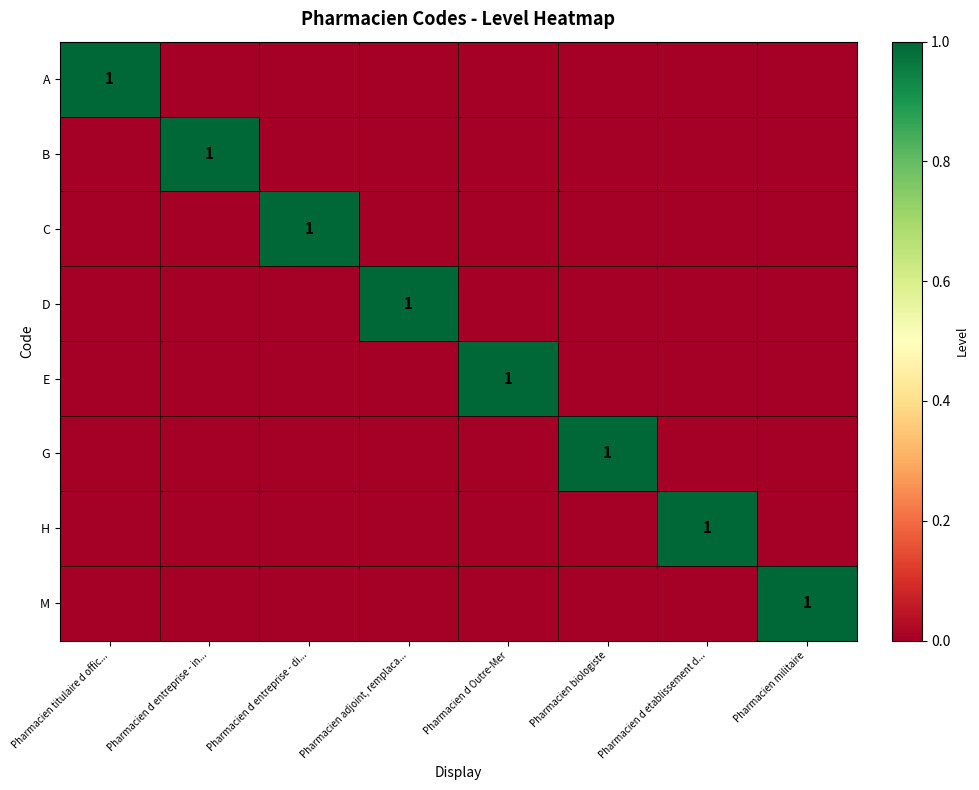

The G series shows 1 at Pharmacien biologiste. True or false?

True